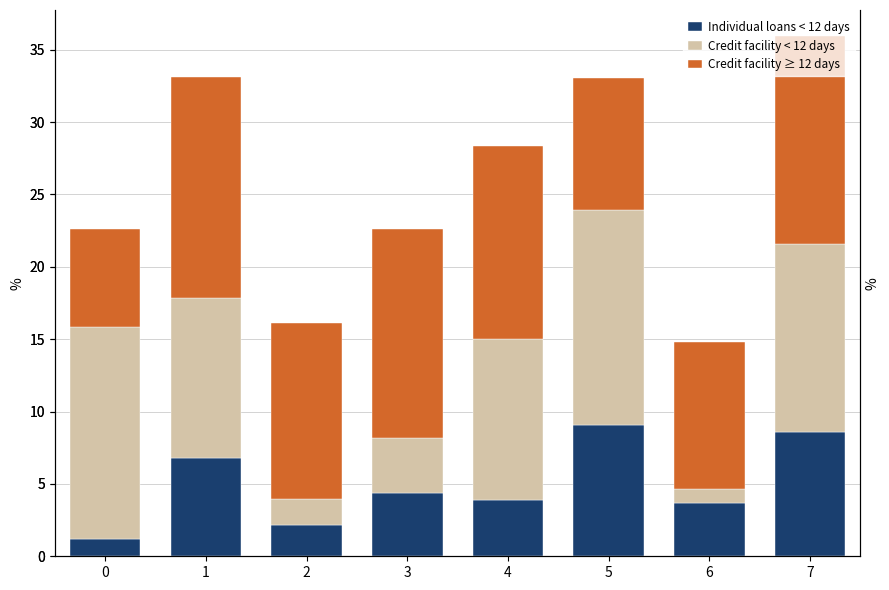

Between 1 and 3, which is larger?

1